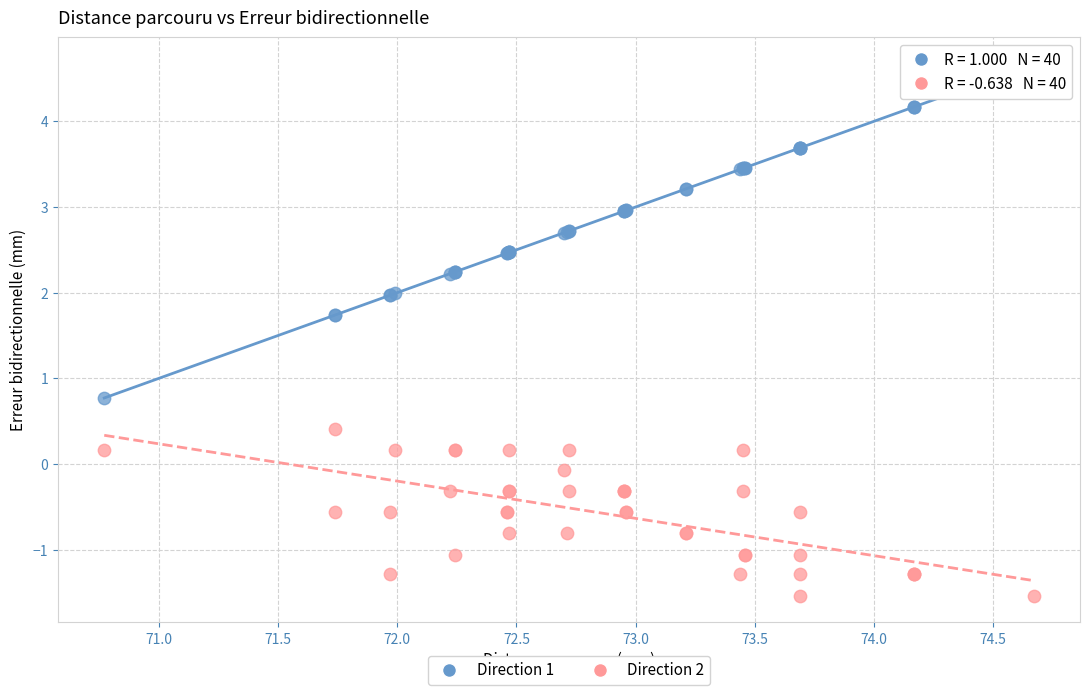

What are all the series names shown in the legend?

Direction 1, Direction 2